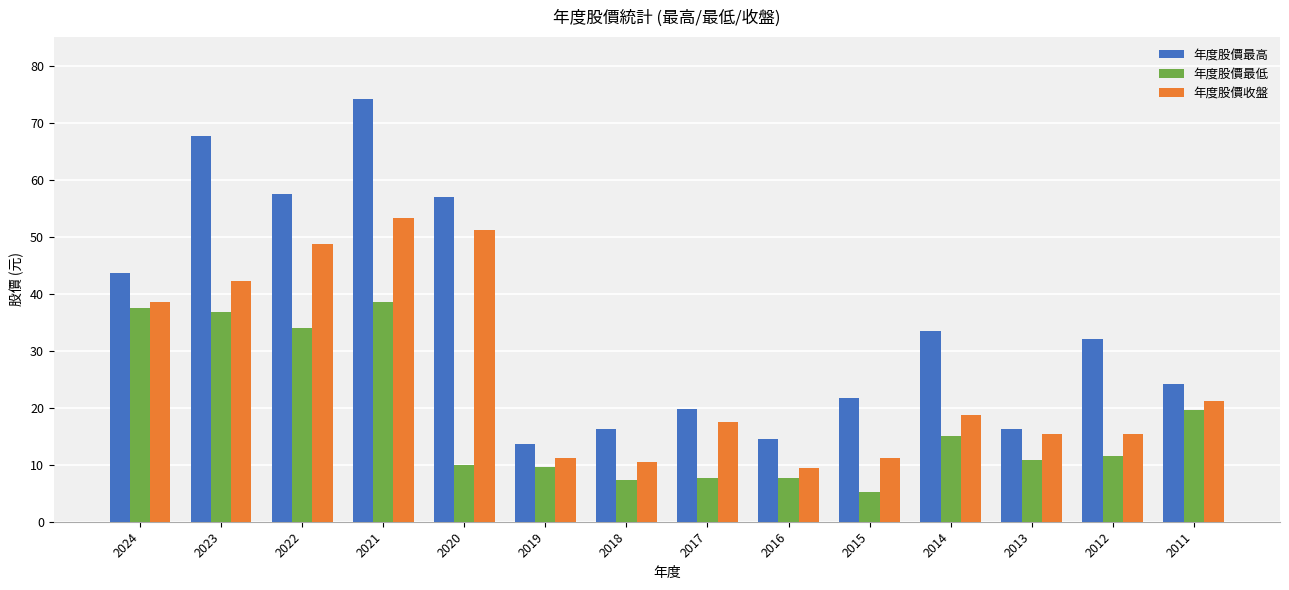

Which series changed the most between 2014 and 2013?

年度股價最高